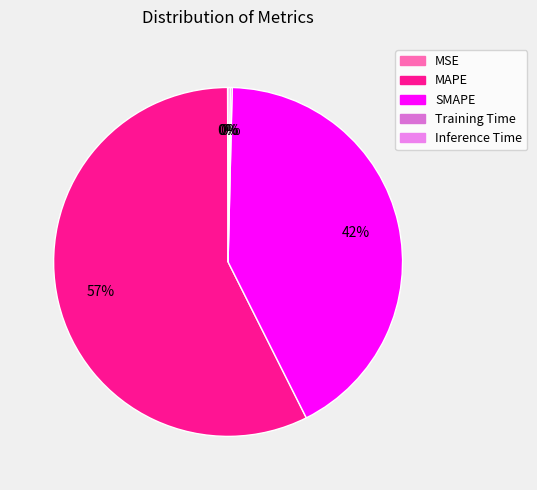

Does any single category account for the majority?

Yes